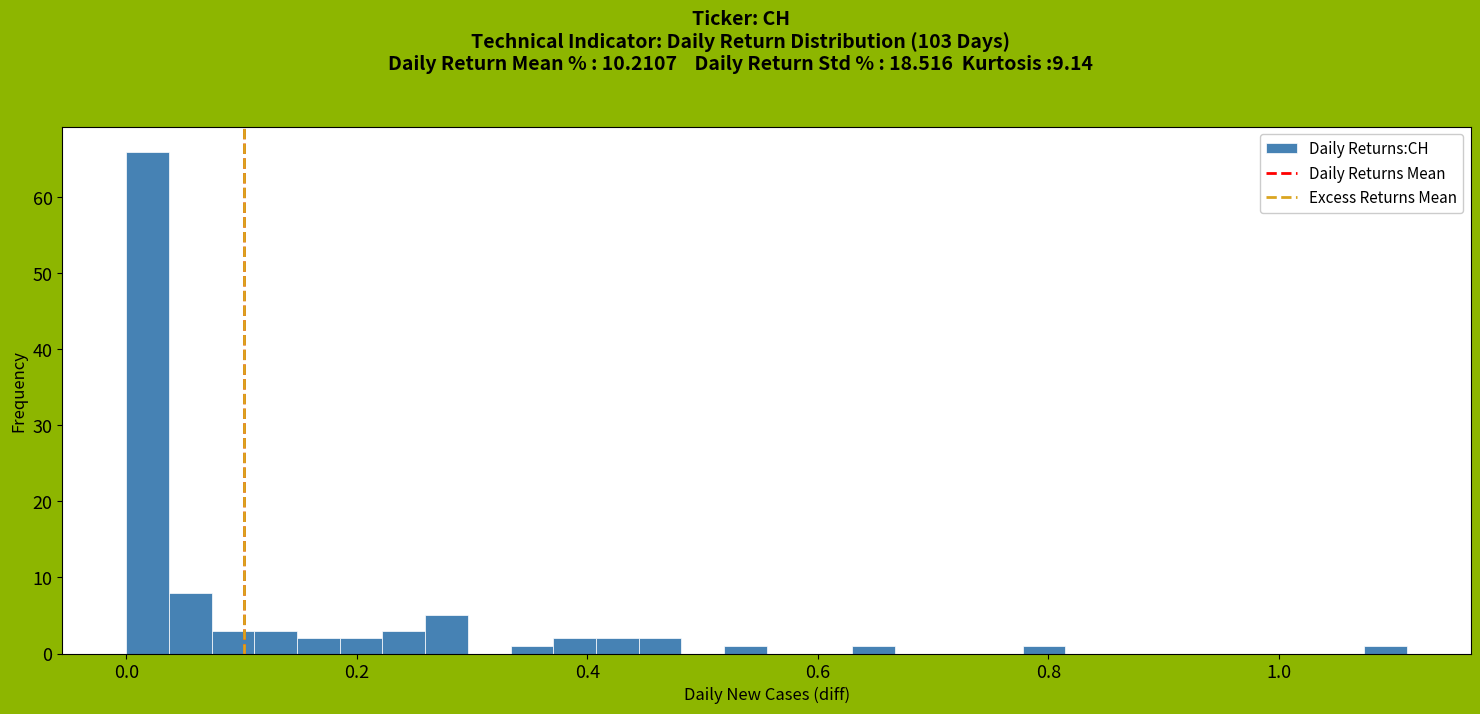

Read against the x-axis, roughly where is the centre of the tallest bar?

0.02